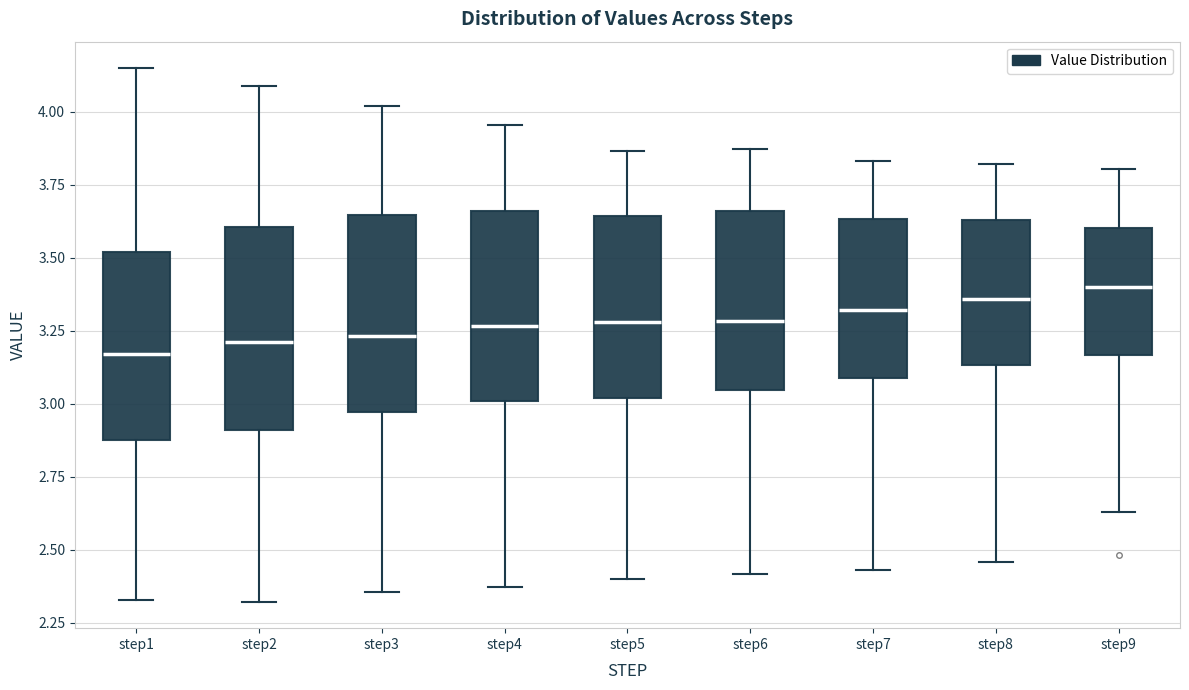

Where does the upper whisker of the box for step3 end on the y-axis? The values are not printed on the chart, so give them approximately, as read against the axis.

4.00